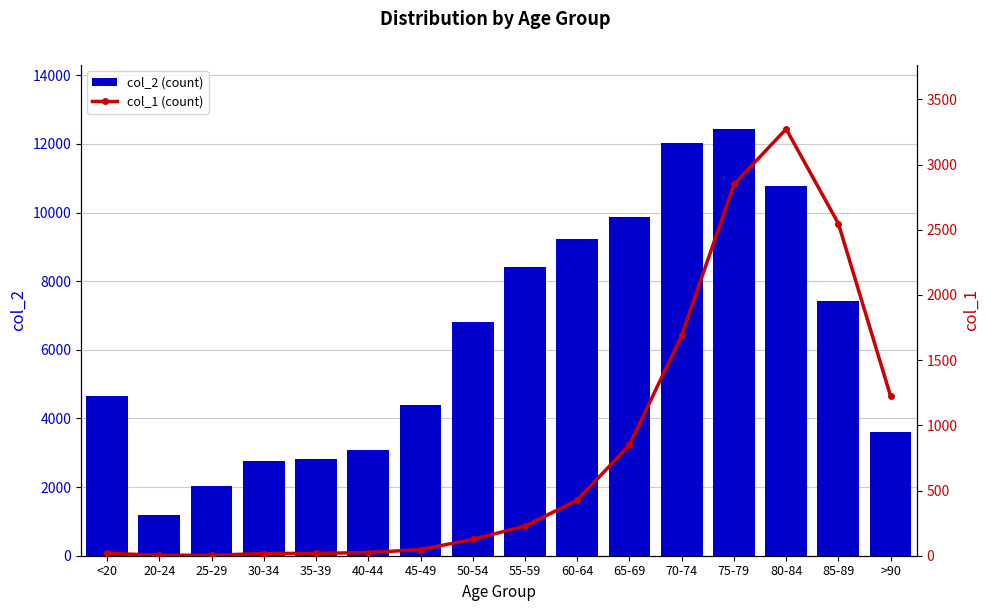

Where is col_2 (count) nearest to the value 6812?

50-54